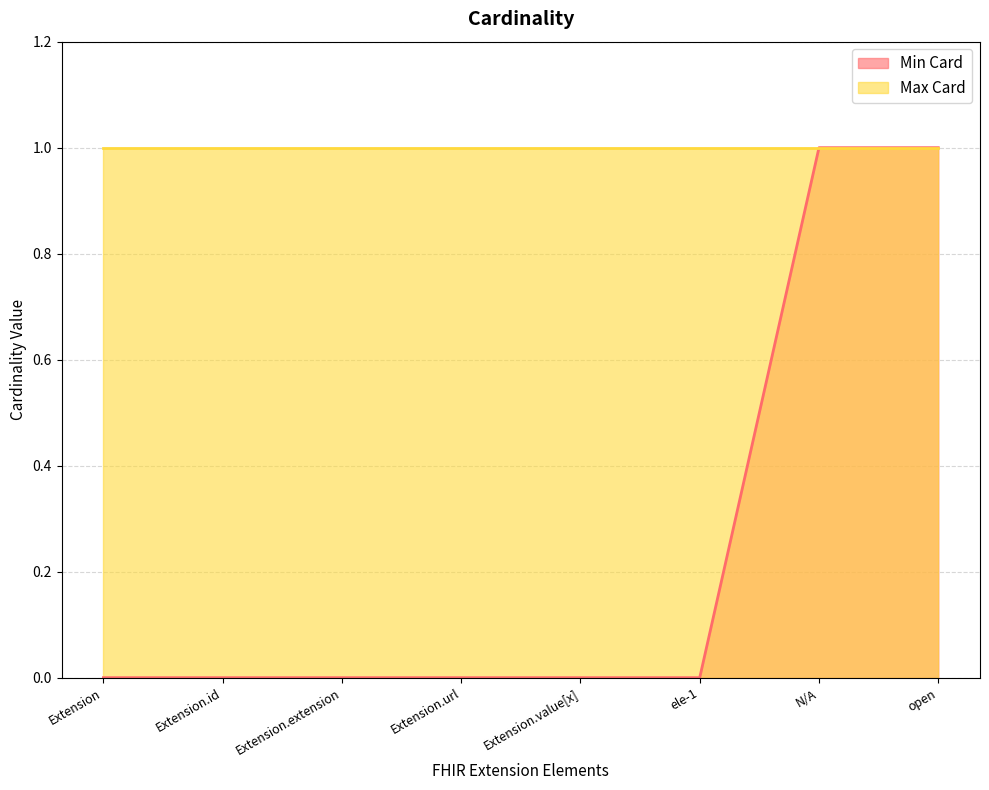

List the labels in order of value, largest first.

N/A, open, Extension, Extension.id, Extension.extension, Extension.url, Extension.value[x], ele-1